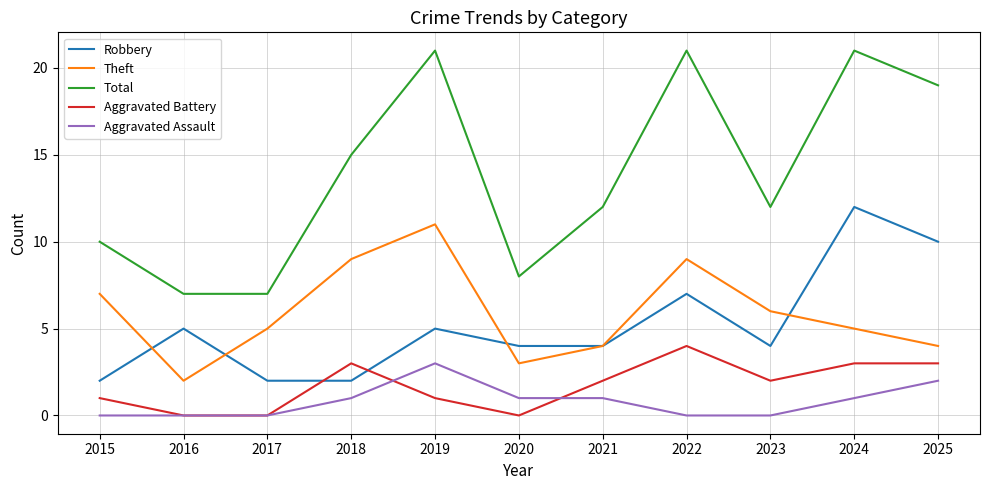

True or false: Total and Aggravated Assault intersect in this chart.

False